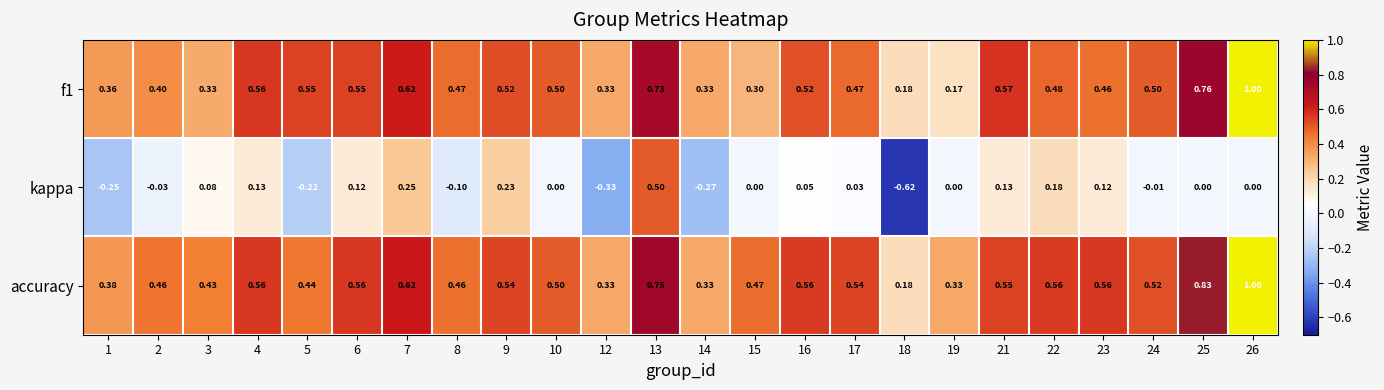

Which series has the largest total across all categories?

accuracy